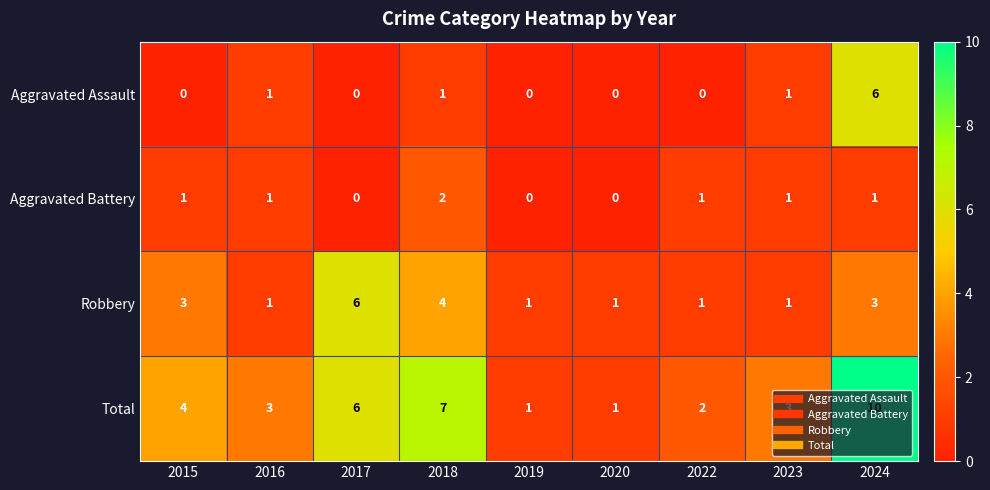

The Total series shows 2 at 2020. True or false?

False